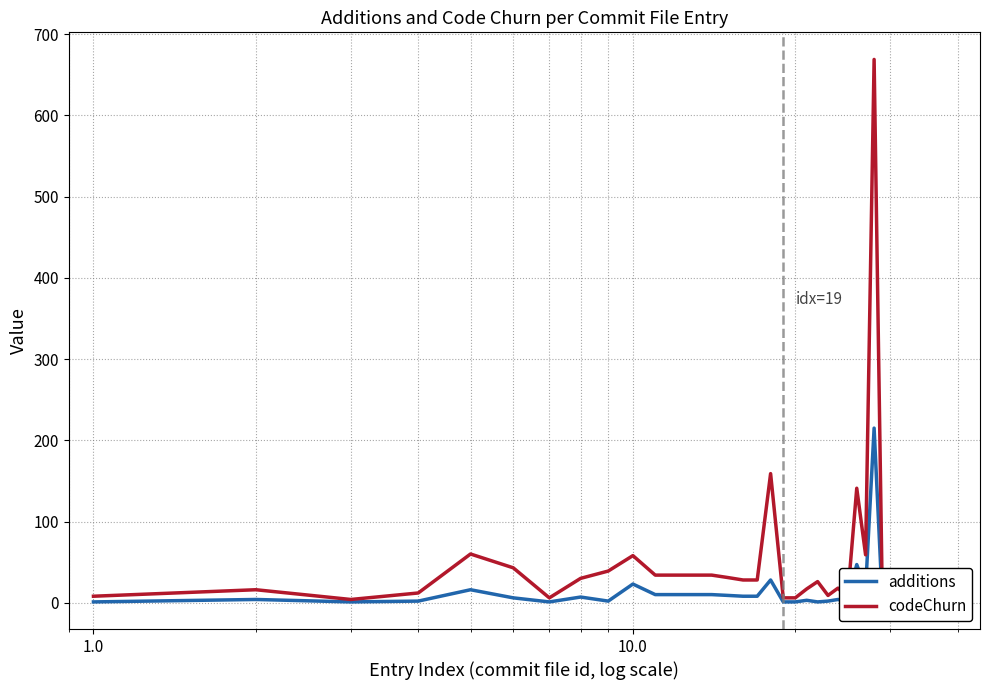

Reading right to left, what are all the values shown in this chart?

additions: 1	1	2	1	1	1	1	1	3	1	1	1	215	17	47	1	4	2	1	3	1	1	28	8	8	9	10	10	10	10	23	2	7	1	6	16	2	1	4	1
codeChurn: 15	6	40	20	4	4	15	6	40	20	4	4	669	59	141	6	18	9	26	17	6	6	159	28	28	31	34	34	34	34	58	39	30	6	43	60	12	4	16	8